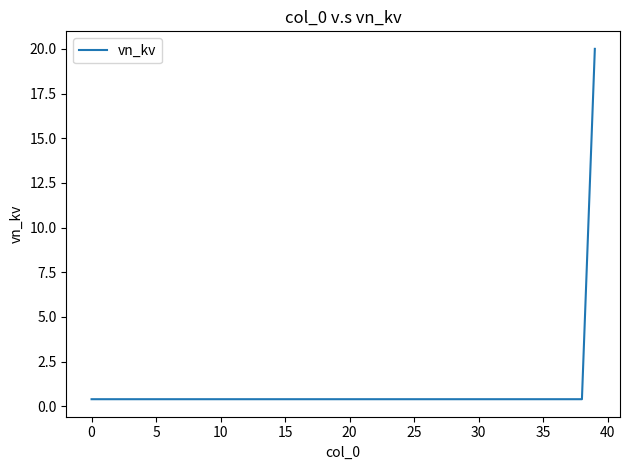

What is the difference between the maximum and minimum values?

19.6